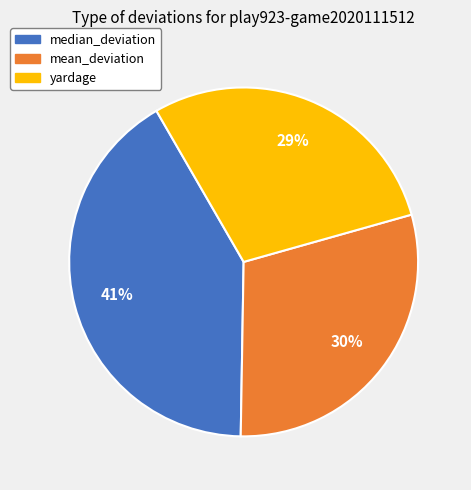

Count the number of slices in the pie.

3